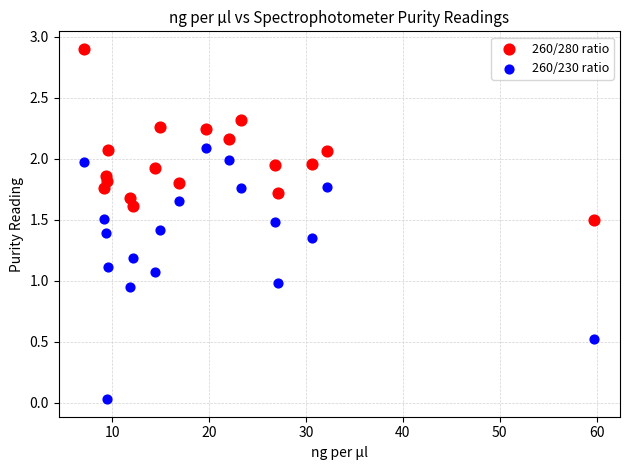

Which series reaches the minimum Y coordinate?

260/230 ratio